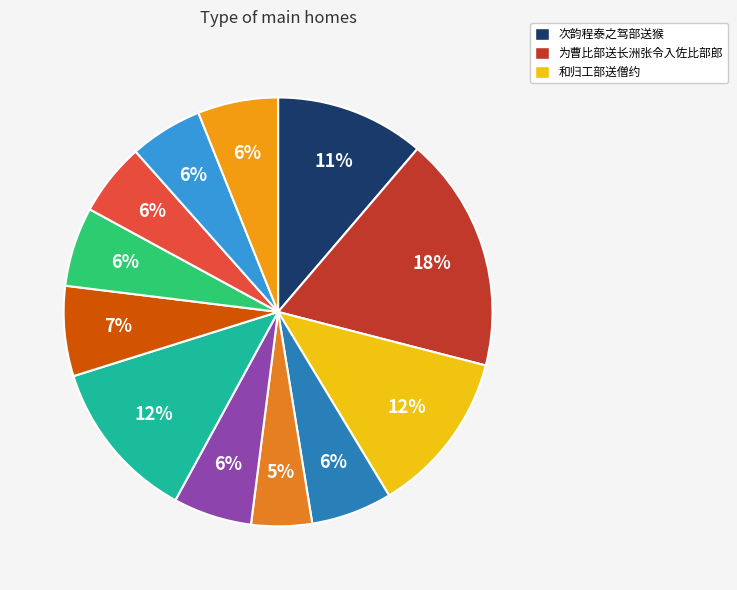

Which slice is the largest?

为曹比部送长洲张令入佐比部郎